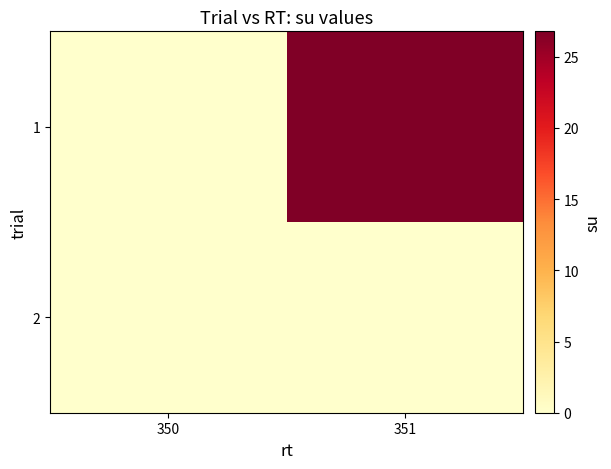

At which category does the chart reach its peak across all series?

351